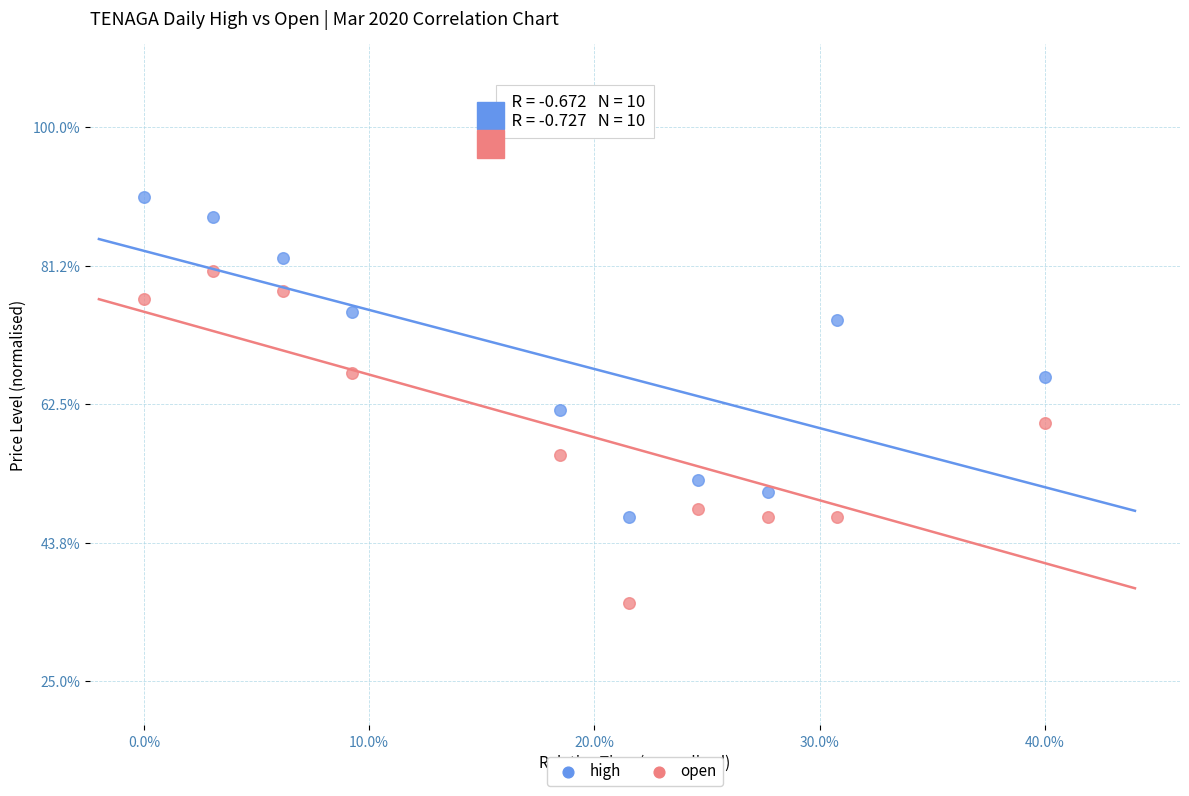

What are all the series names shown in the legend?

high, open